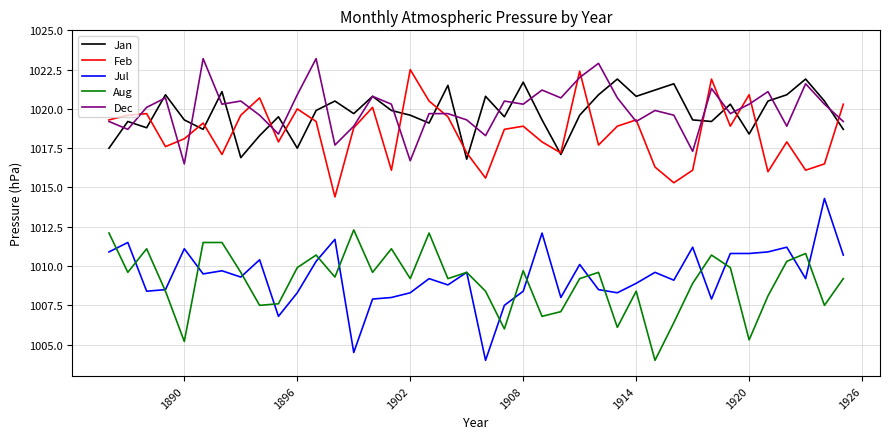

True or false: Jul and Feb intersect in this chart.

False